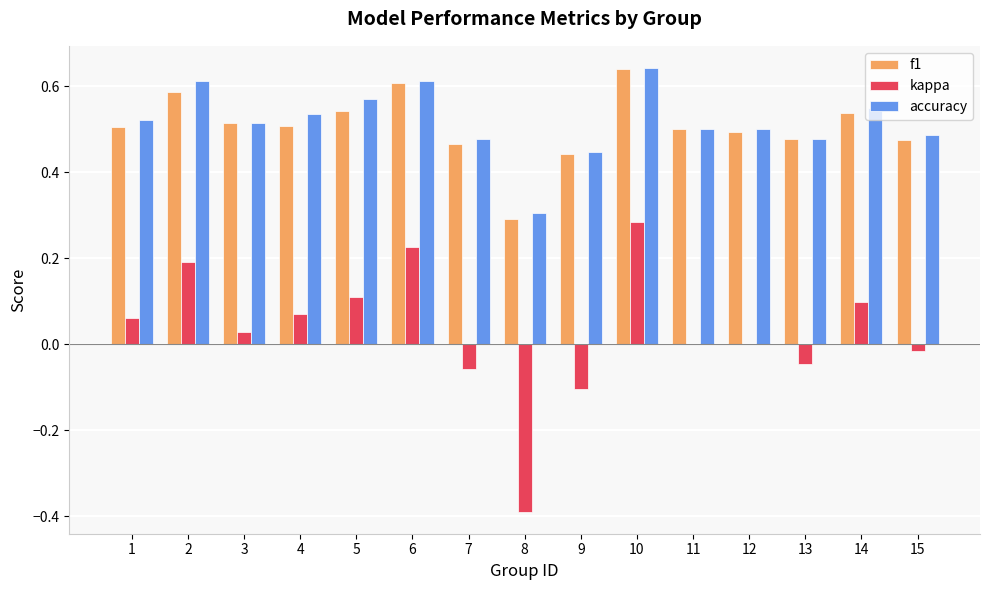

Is it true that kappa equals 0.2 at 6?

True